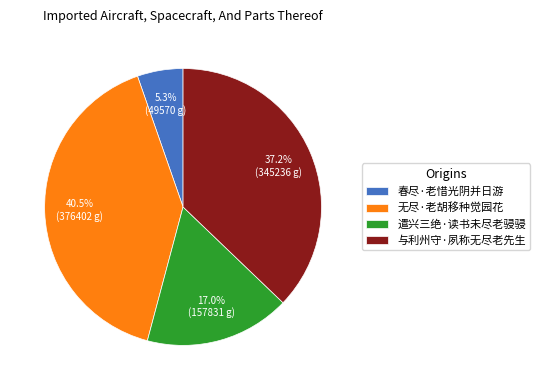

Which has a higher value, 遣兴三绝·读书未尽老骎骎 or 春尽·老惜光阴并日游?

遣兴三绝·读书未尽老骎骎